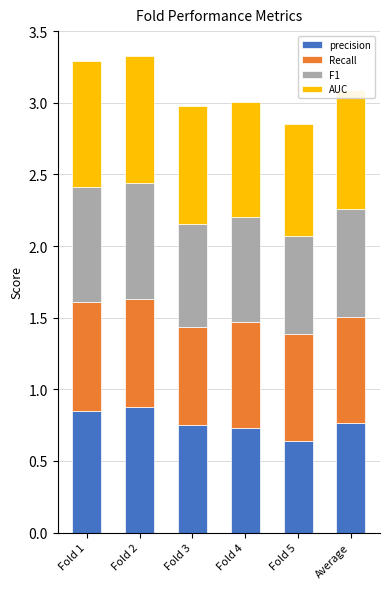

What is the total value across all series at Fold 1?

3.3